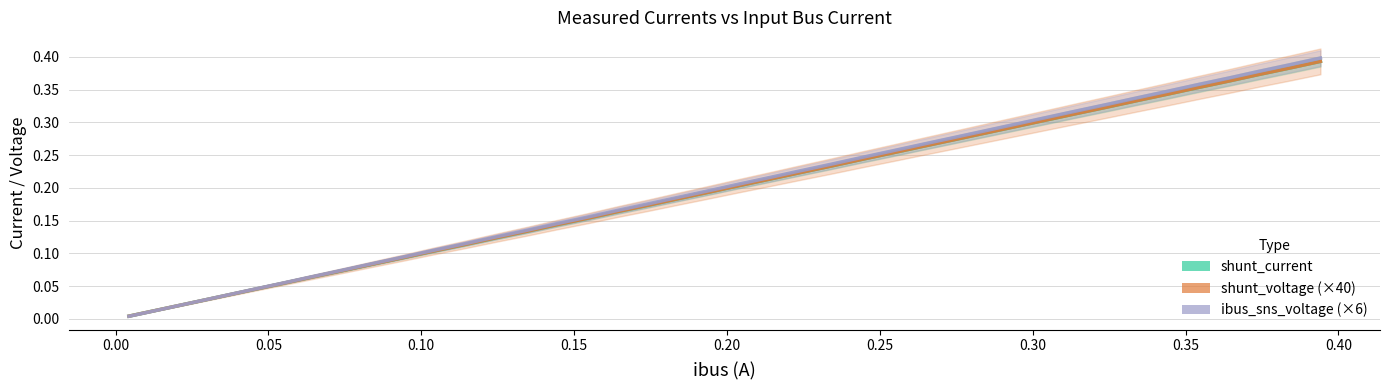

Reading right to left, transcribe all the data shown in this chart.

shunt_current: 0.4	0.4	0.4	0.4	0.4	0.3	0.3	0.3	0.3	0.3	0.3	0.3	0.3	0.3	0.3	0.2	0.2	0.2	0.2	0.2	0.2	0.2	0.2	0.2	0.2	0.1	0.1	0.1	0.1	0.1	0.1	0.1	0.1	0.1	0.1	0.0	0.0	0.0	0.0	0.0
shunt_voltage (×40): 0.4	0.4	0.4	0.4	0.4	0.3	0.3	0.3	0.3	0.3	0.3	0.3	0.3	0.3	0.3	0.2	0.2	0.2	0.2	0.2	0.2	0.2	0.2	0.2	0.2	0.1	0.1	0.1	0.1	0.1	0.1	0.1	0.1	0.1	0.1	0.0	0.0	0.0	0.0	0.0
ibus_sns_voltage (×6): 0.4	0.4	0.4	0.4	0.4	0.3	0.3	0.3	0.3	0.3	0.3	0.3	0.3	0.3	0.3	0.2	0.2	0.2	0.2	0.2	0.2	0.2	0.2	0.2	0.2	0.1	0.1	0.1	0.1	0.1	0.1	0.1	0.1	0.1	0.1	0.0	0.0	0.0	0.0	0.0